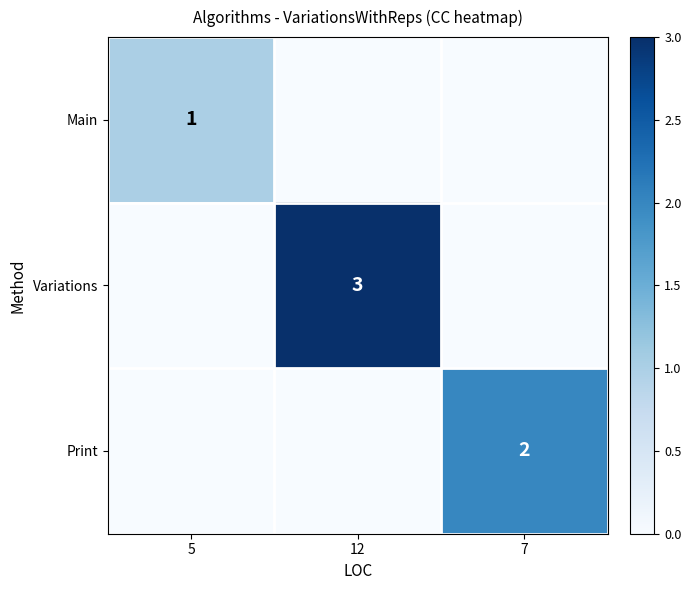

True or false: Print has a value of 1 at 7.

False